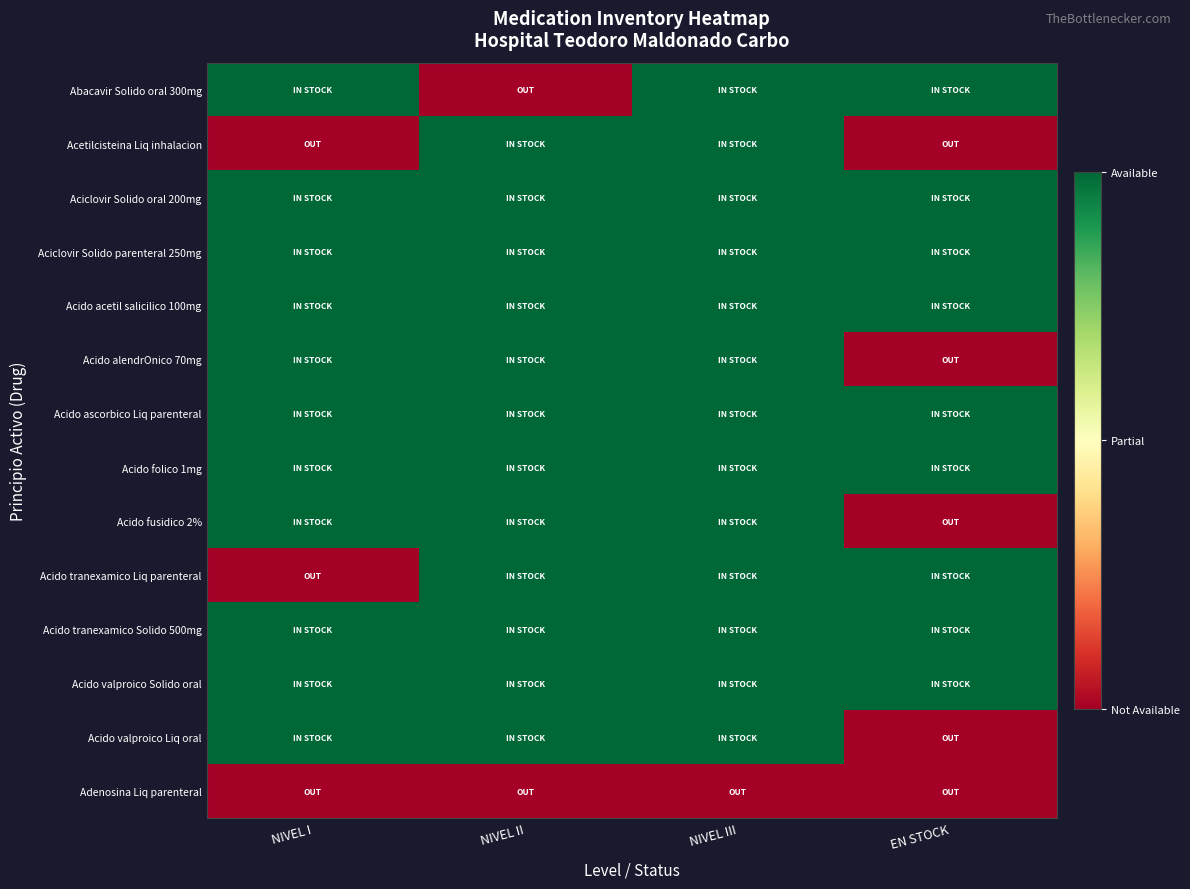

Which series has the largest total across all categories?

Aciclovir Solido oral 200mg